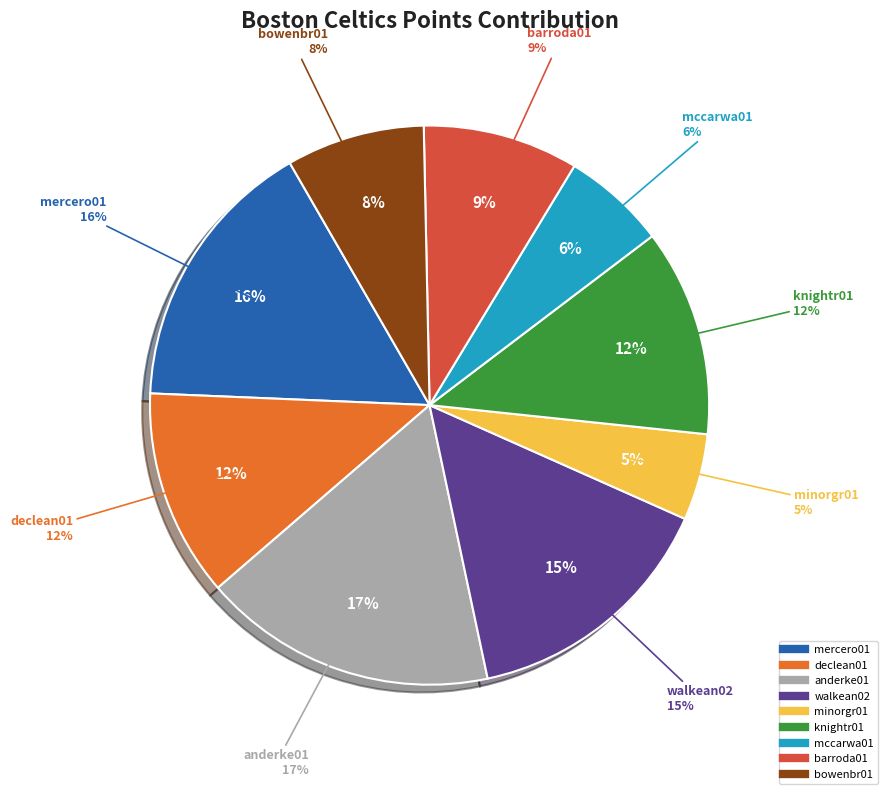

Does walkean02 represent more than half of the total?

No